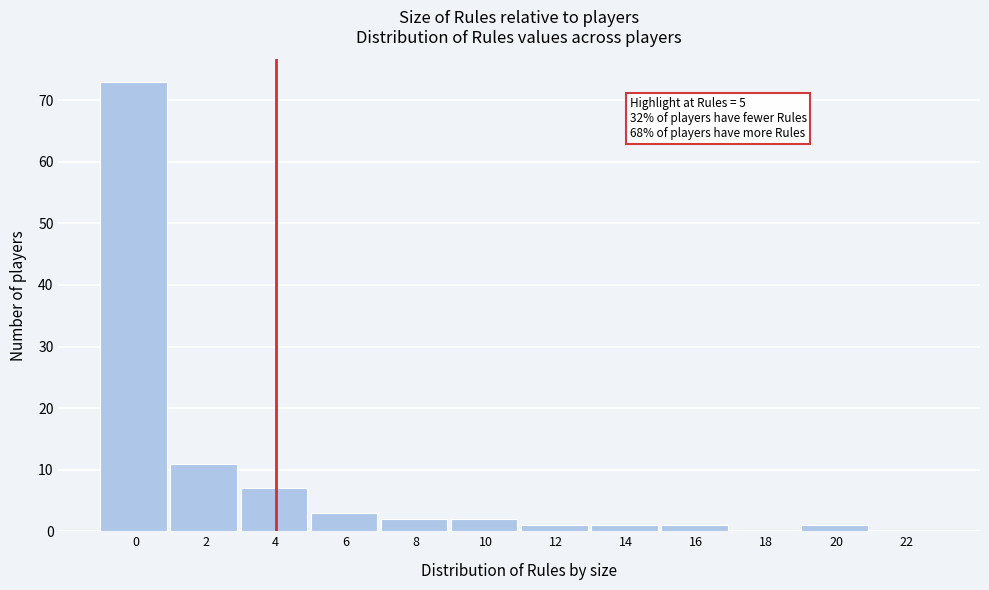

Reading left to right, extract all data points from this chart.

0=73	2=11	4=7	6=3	8=2	10=2	12=1	14=1	16=1	18=0	20=1	22=0